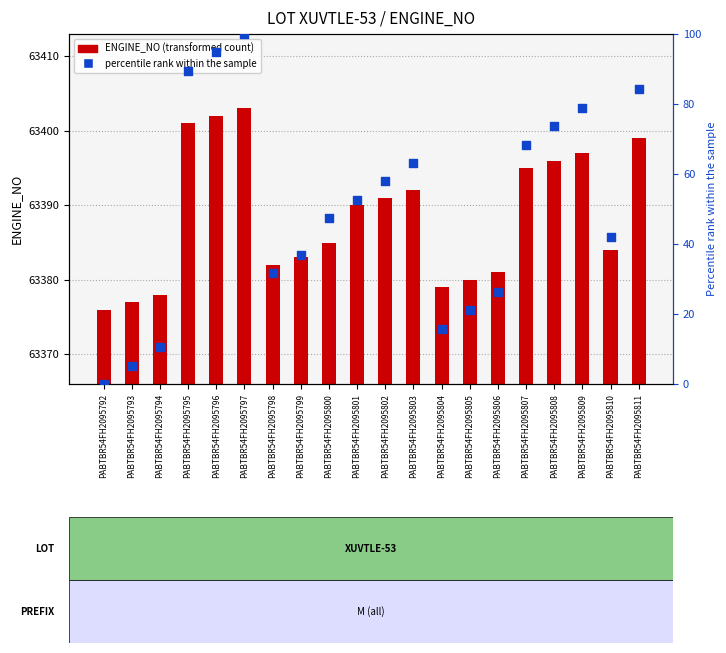

At which category is the sum across all series the highest?

PABTBR54FH2095797